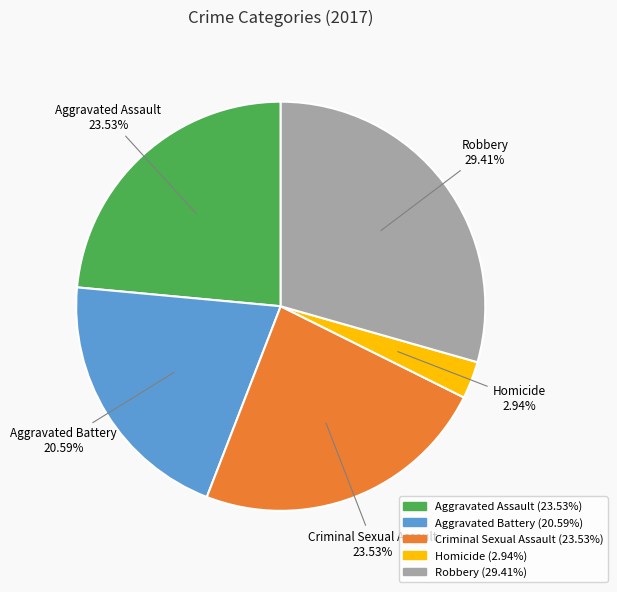

Count the number of slices in the pie.

5